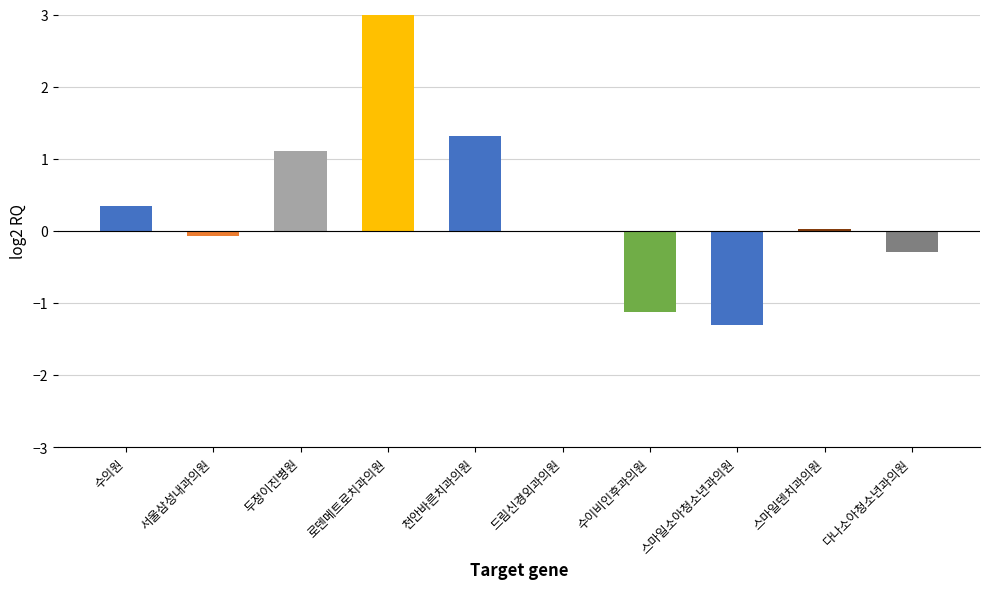

At which label is the value closest to 1?

두정이진병원